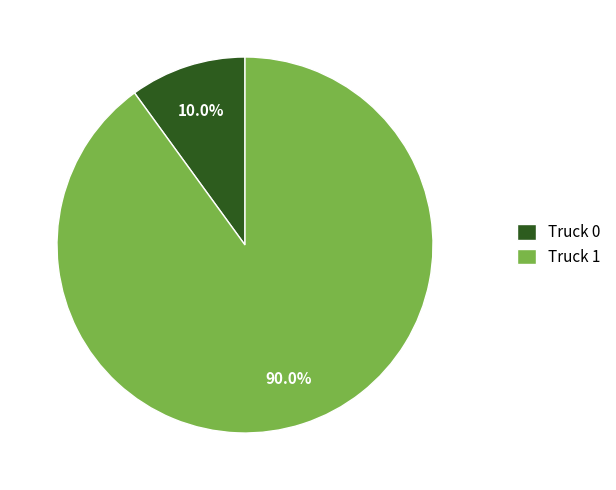

To the nearest percent, what is the combined percentage of Truck 1 and Truck 0?

100%